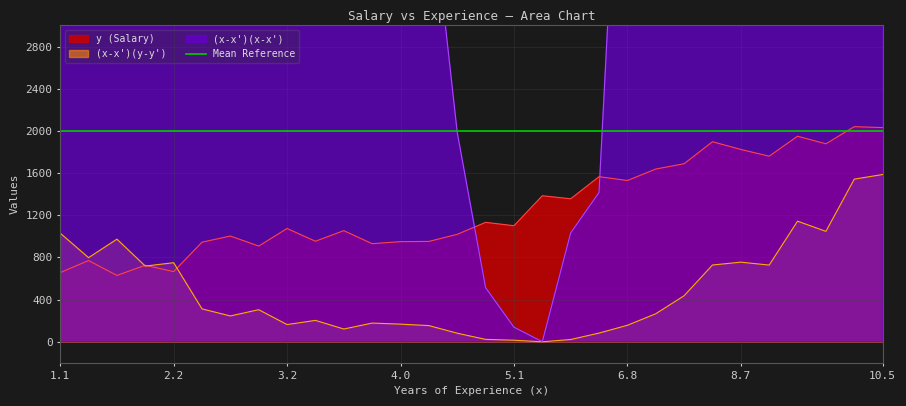

What is the sum of all (x-x')(x-x') values?

700677.6